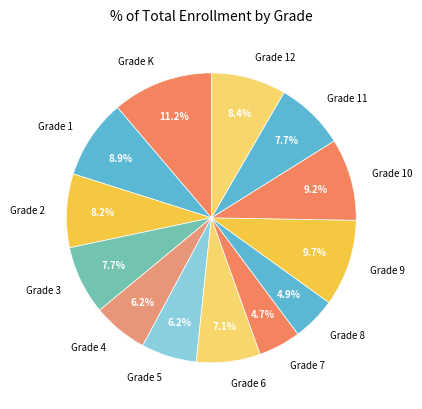

The Grade 6 slice represents 7% of the pie. True or false?

True